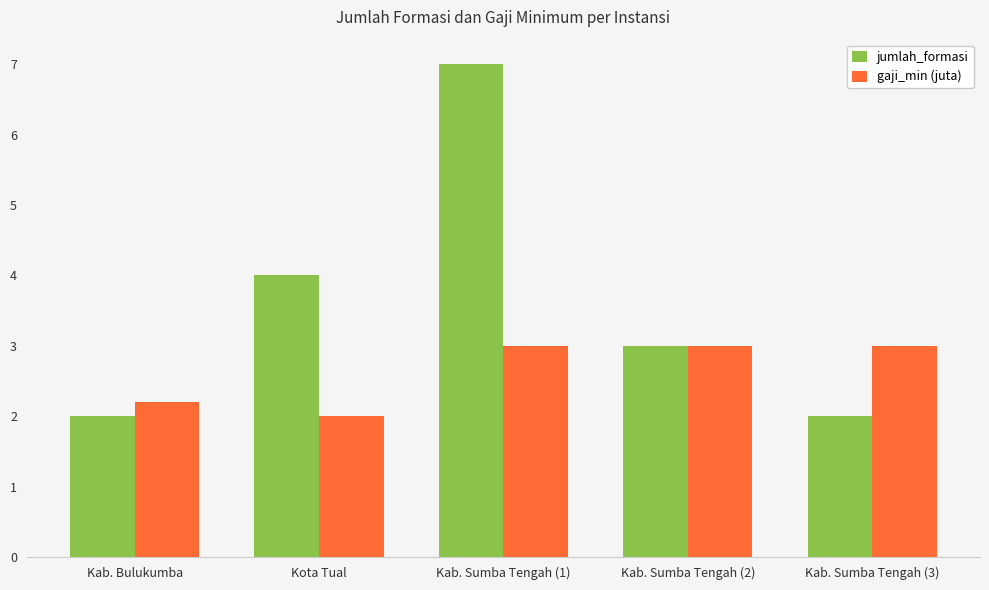

Reading right to left, what are all the values shown in this chart?

jumlah_formasi: 2.0	3.0	7.0	4.0	2.0
gaji_min (juta): 3.0	3.0	3.0	2.0	2.2